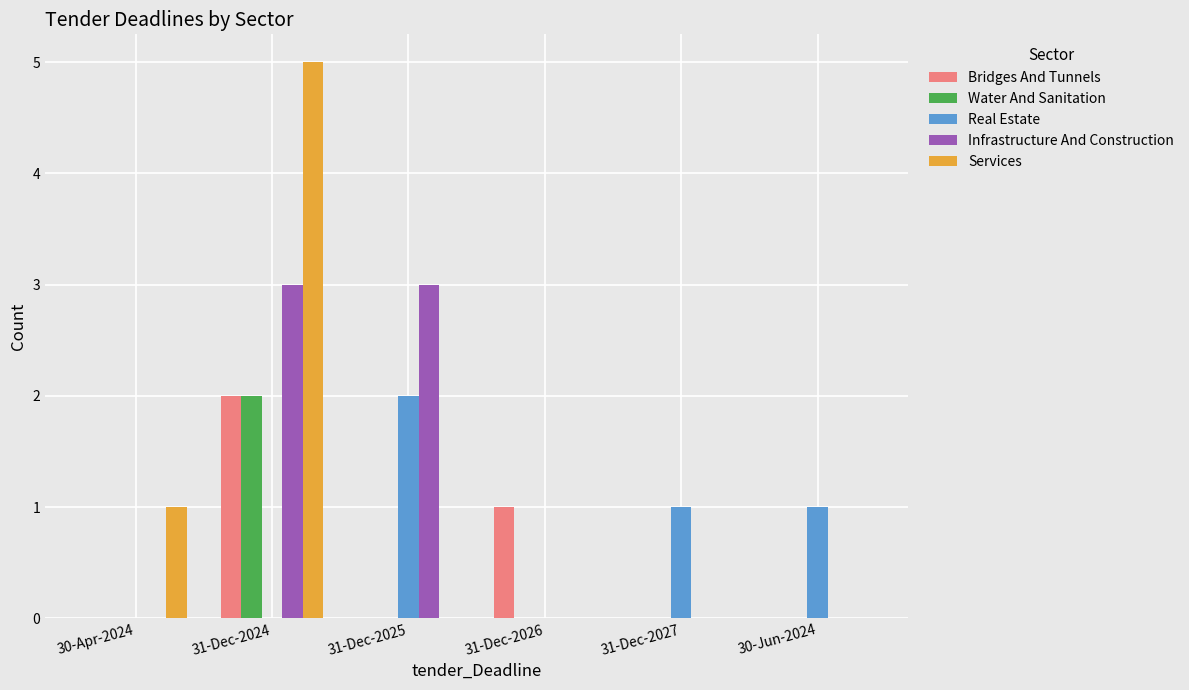

Reading right to left, list all the values displayed in this chart.

Bridges And Tunnels: 0	0	1	0	2	0
Water And Sanitation: 0	0	0	0	2	0
Real Estate: 1	1	0	2	0	0
Infrastructure And Construction: 0	0	0	3	3	0
Services: 0	0	0	0	5	1